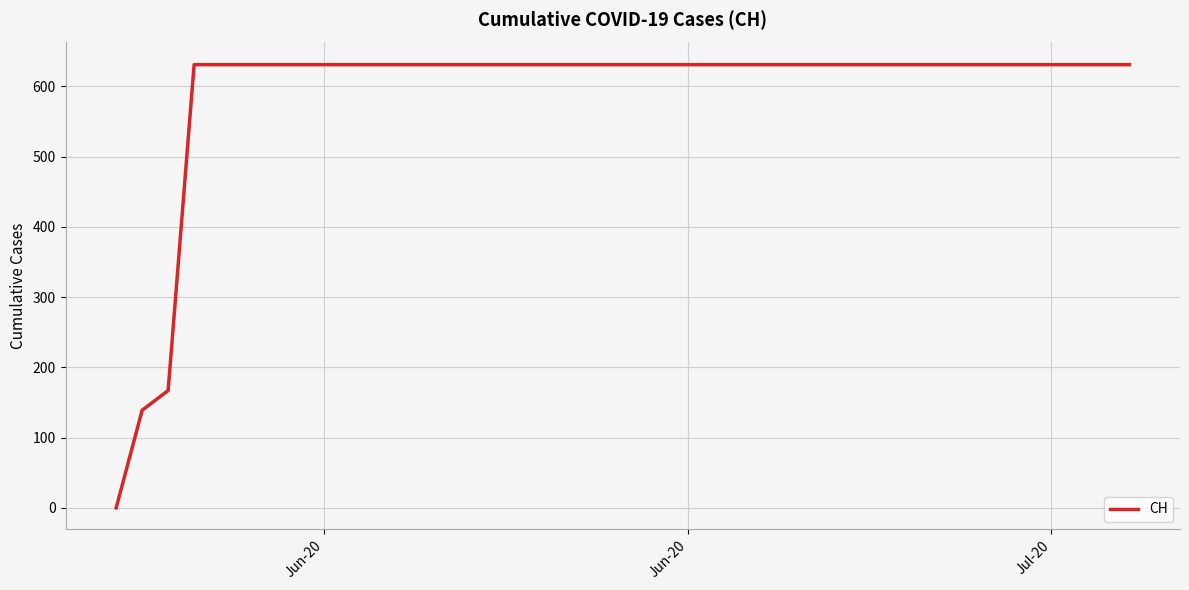

What is the greatest value displayed?

631